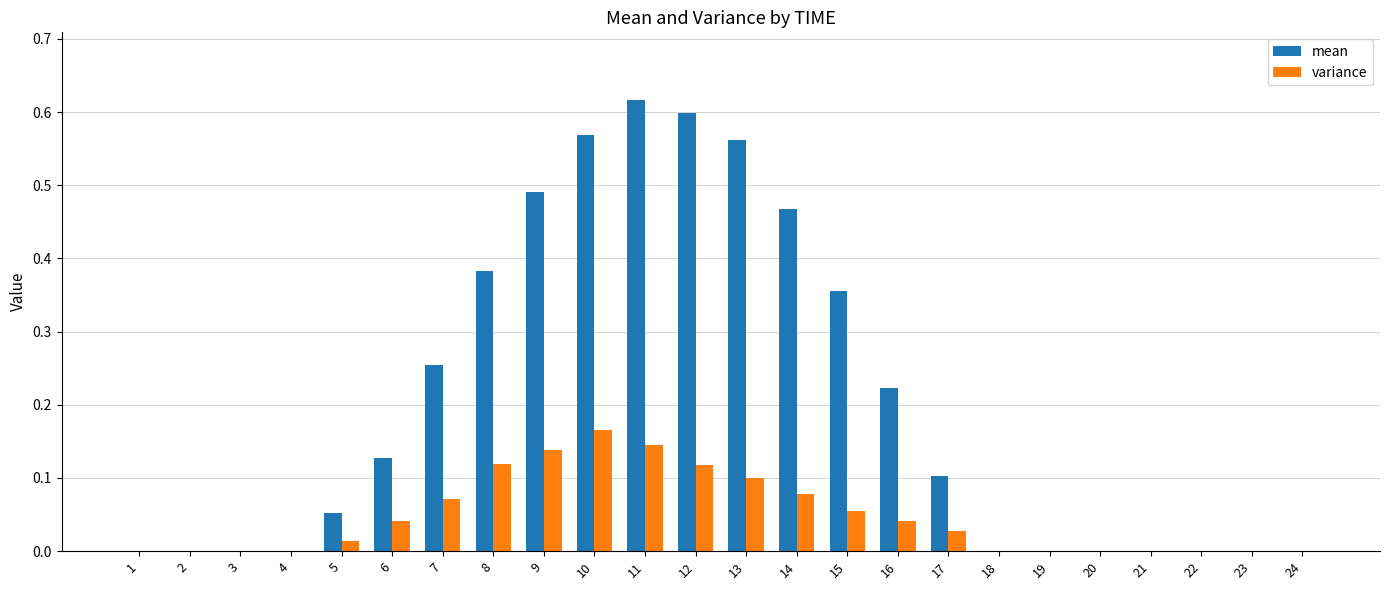

Is the value of mean at 4 greater than the value of variance at 12?

No